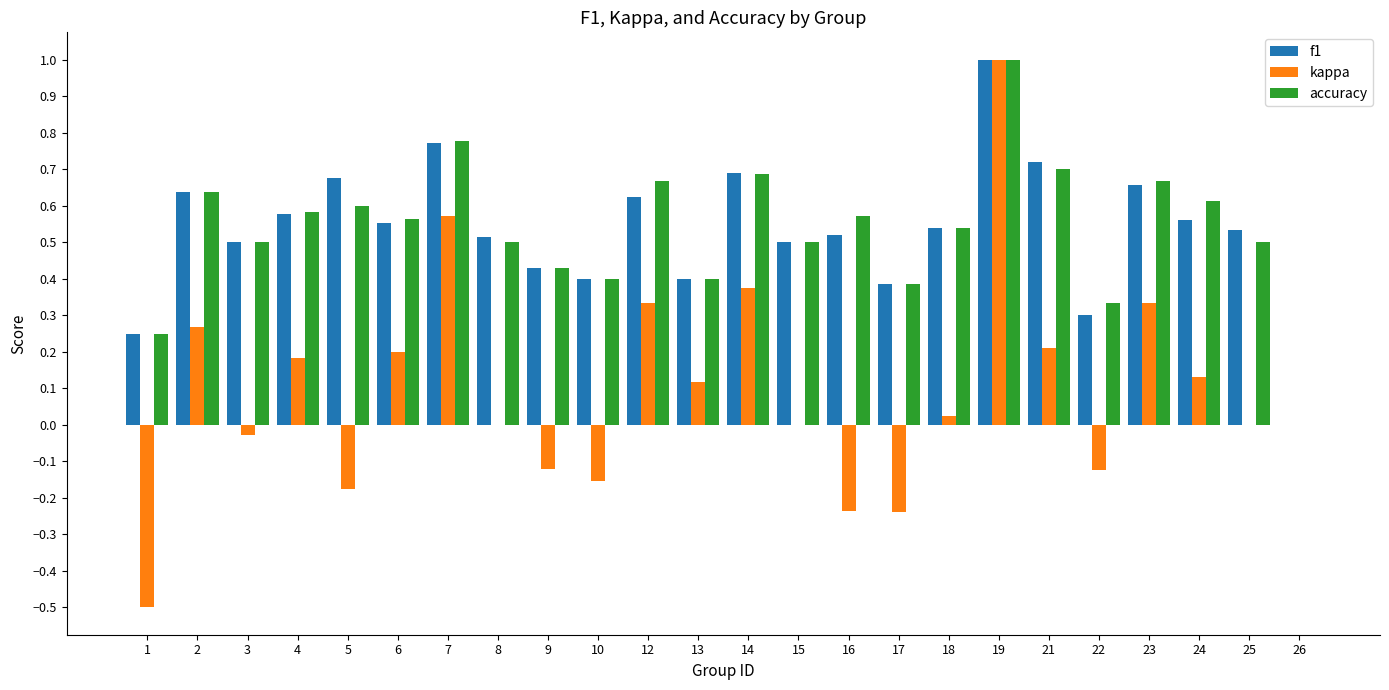

How many categories are shown in the chart?

24